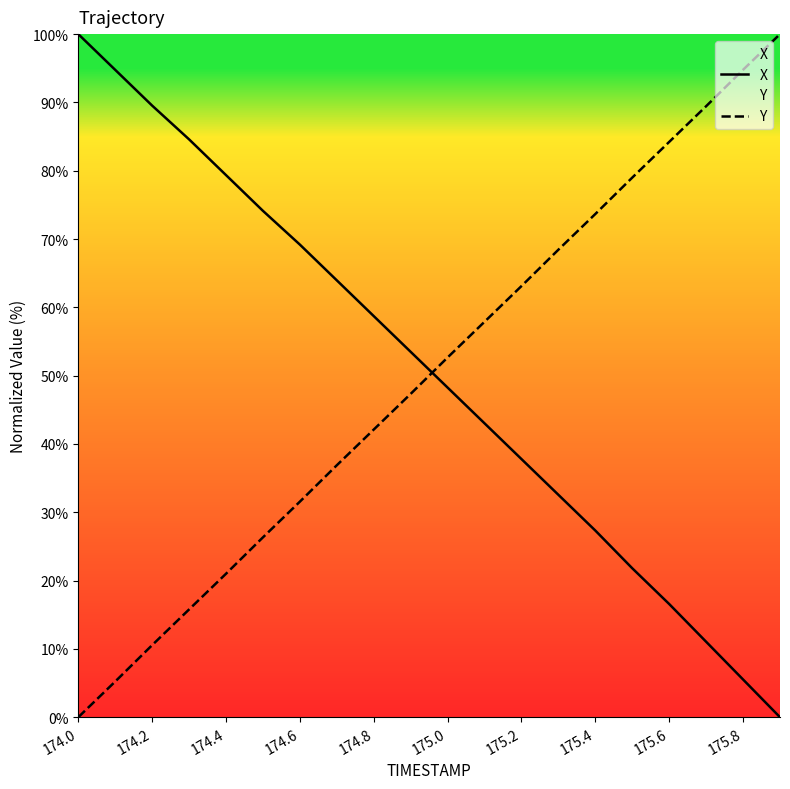

How many distinct data groups are displayed?

2